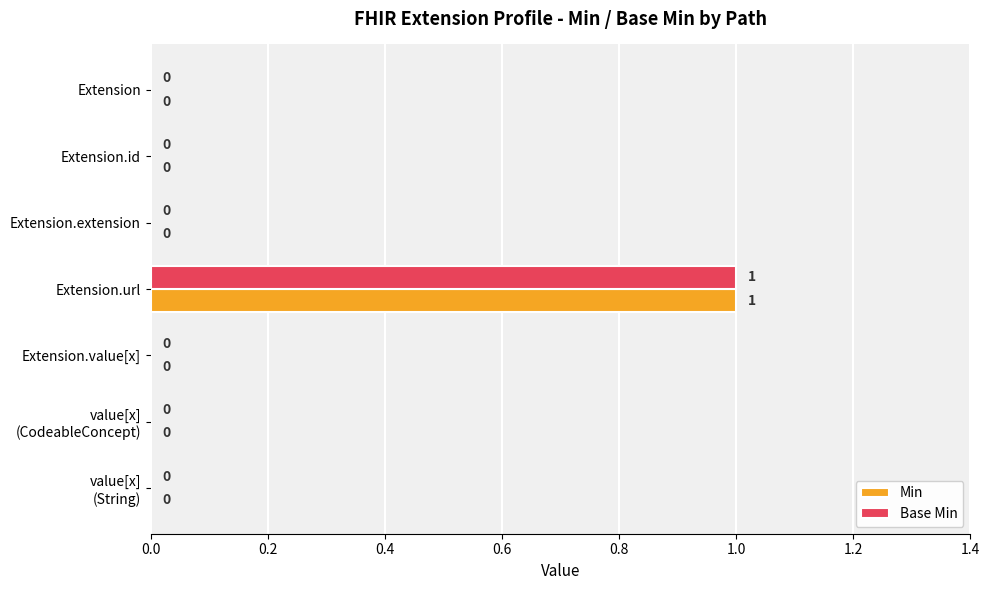

The value of Base Min at Extension.extension is 0. True or false?

True